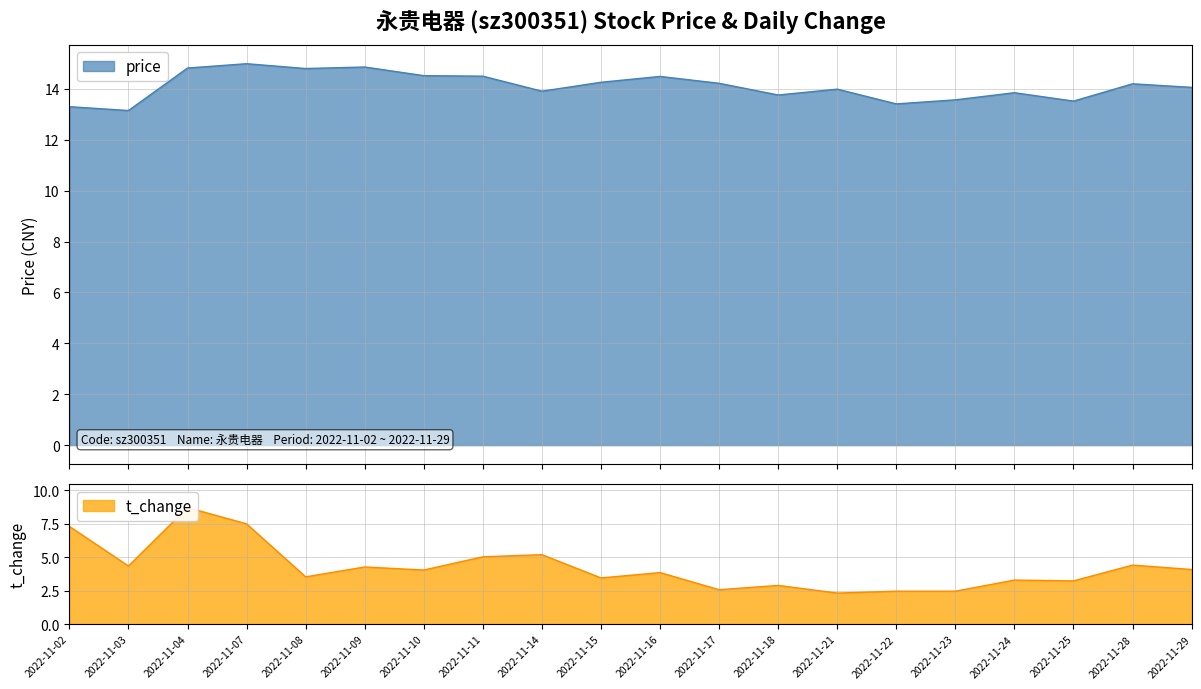

At which label does price reach its peak?

2022-11-07